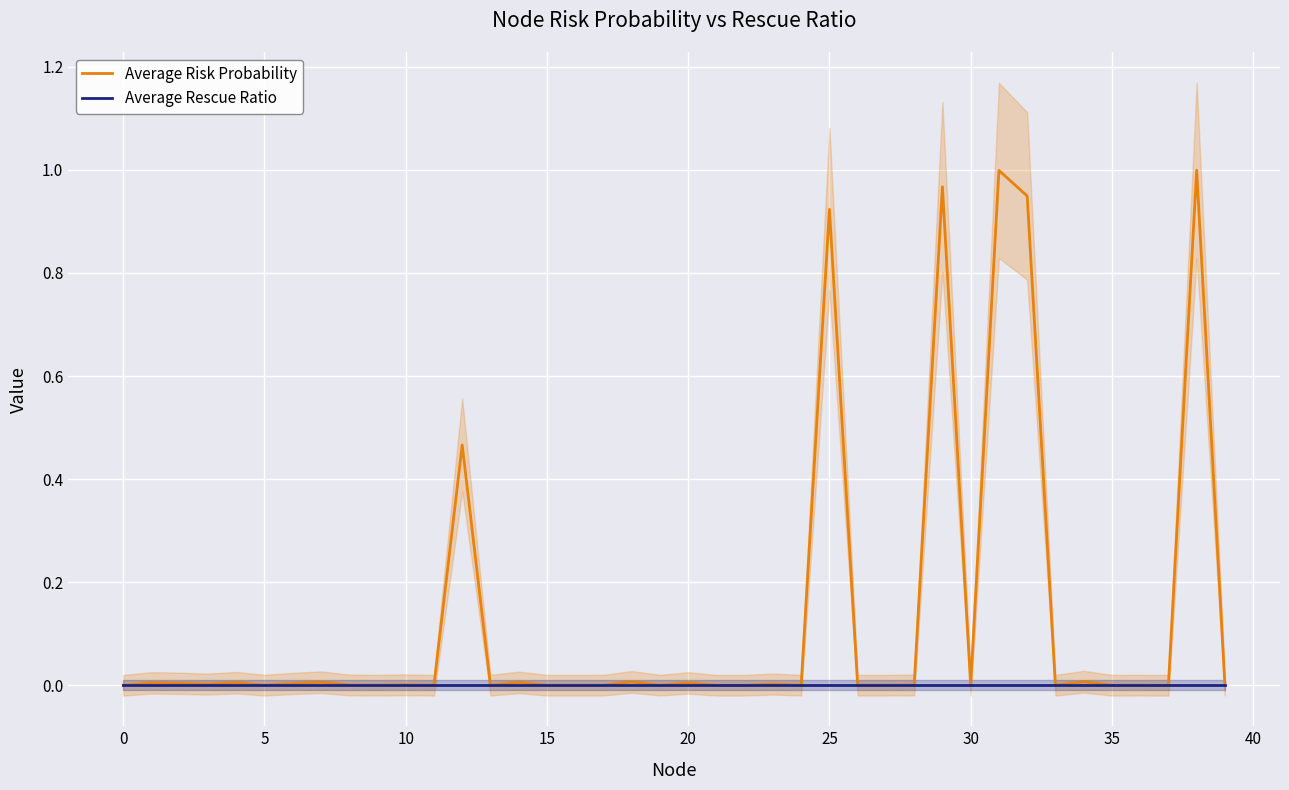

At 23, list the series in order from smallest to largest.

Average Rescue Ratio, Average Risk Probability